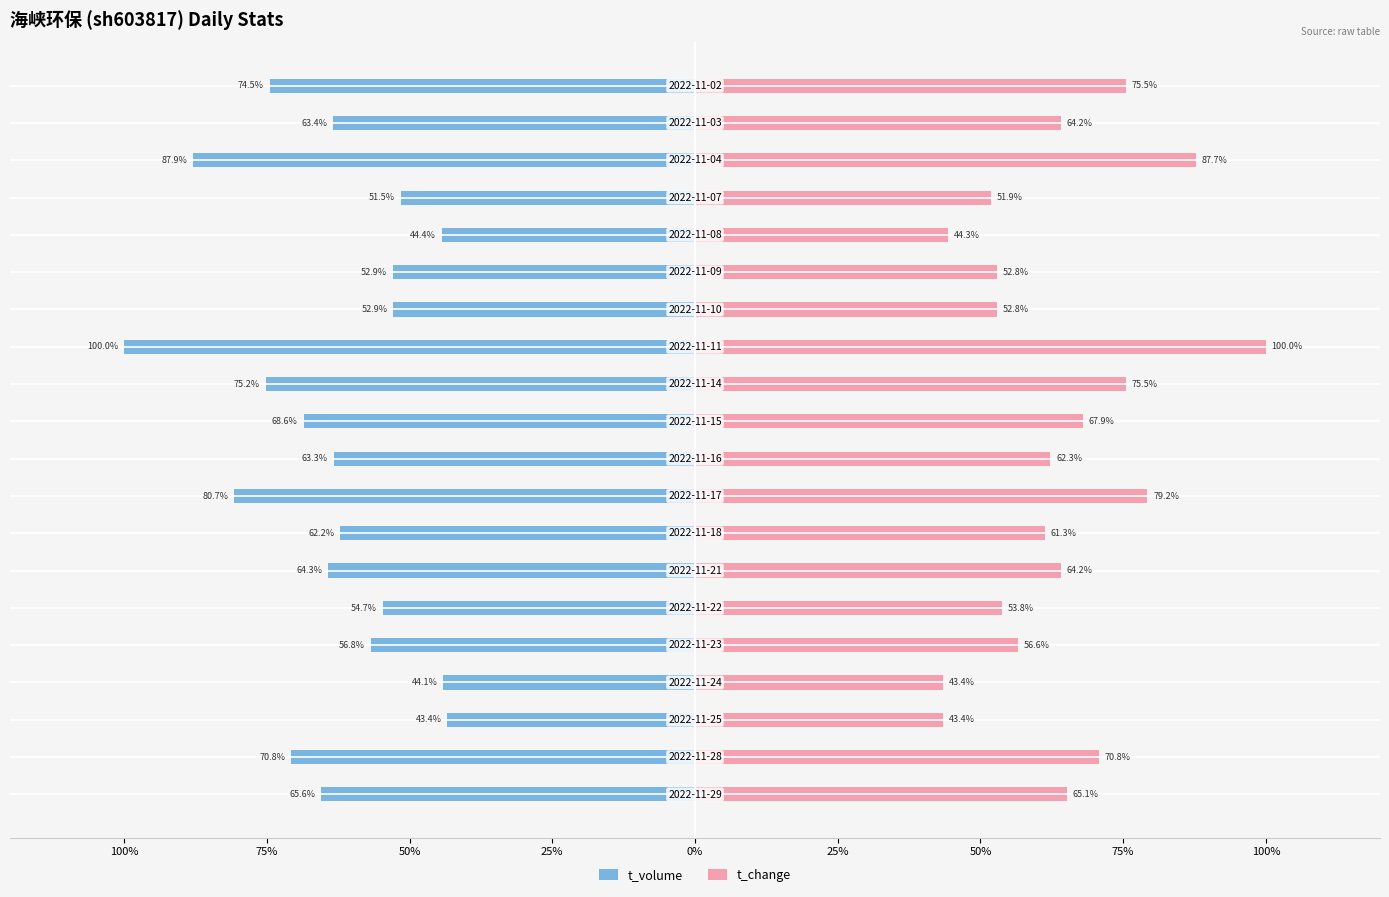

What are all the series names shown in the legend?

t_volume, t_change